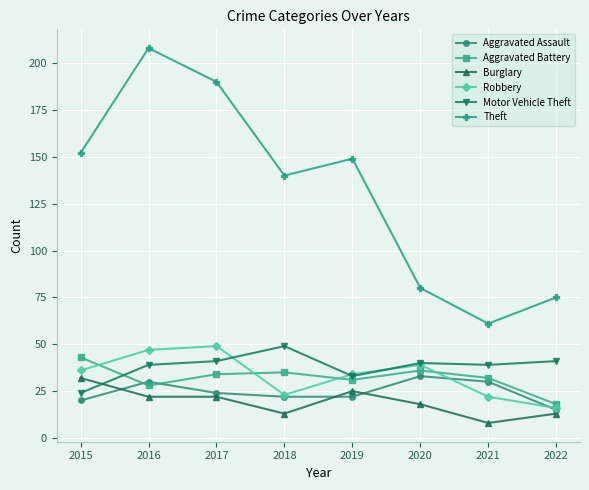

Reading right to left, extract all data points from this chart.

Aggravated Assault: 15	30	33	22	22	24	30	20
Aggravated Battery: 18	32	36	31	35	34	28	43
Burglary: 13	8	18	25	13	22	22	32
Robbery: 16	22	39	34	23	49	47	36
Motor Vehicle Theft: 41	39	40	33	49	41	39	24
Theft: 75	61	80	149	140	190	208	152